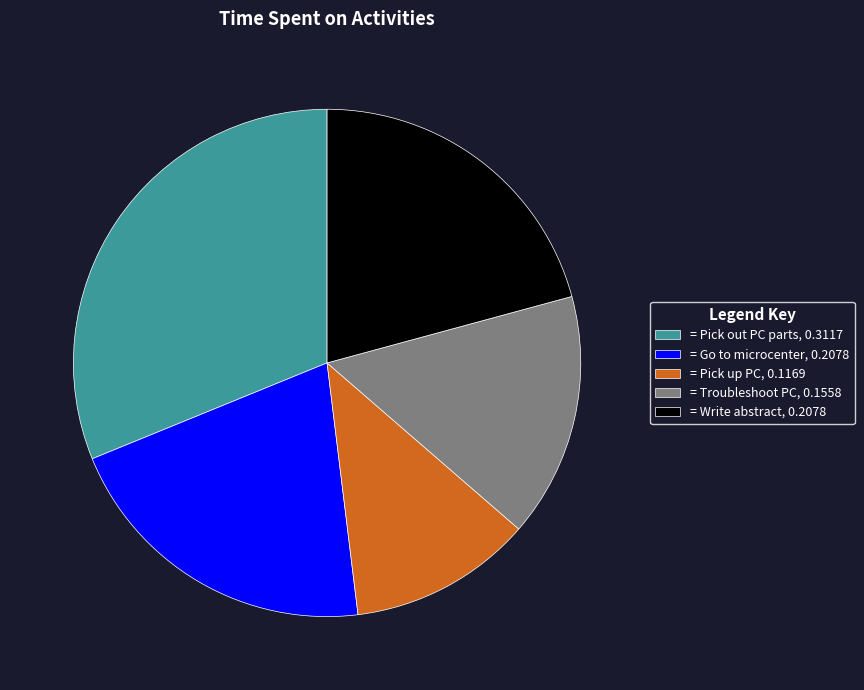

Between = Troubleshoot PC, 0.1558 and = Write abstract, 0.2078, which is larger?

= Write abstract, 0.2078